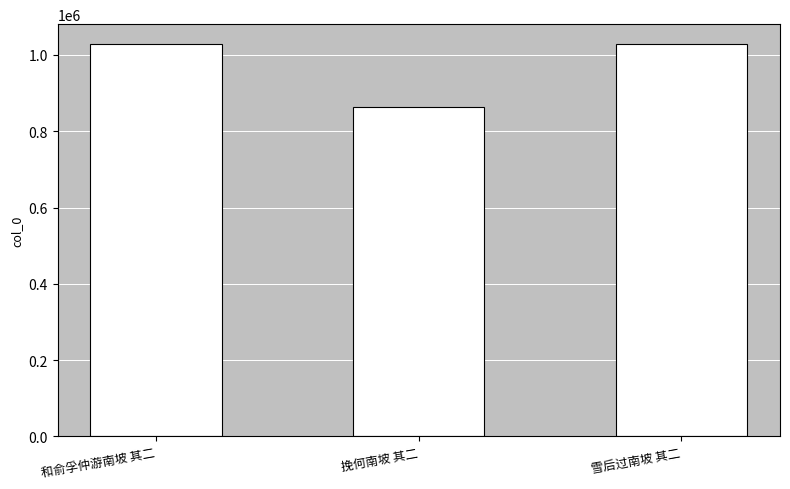

What value does the data have at 挽何南坡 其二?

862299